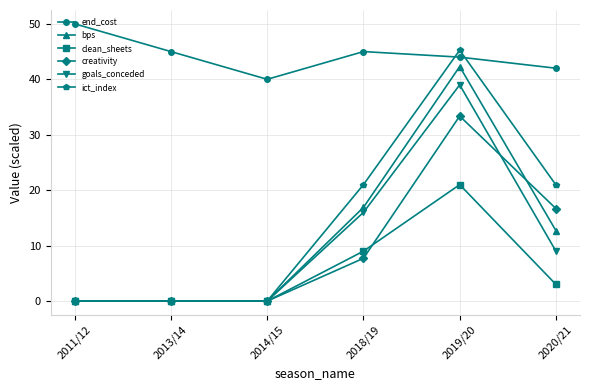

Between 2013/14 and 2018/19, which series saw the biggest shift?

ict_index